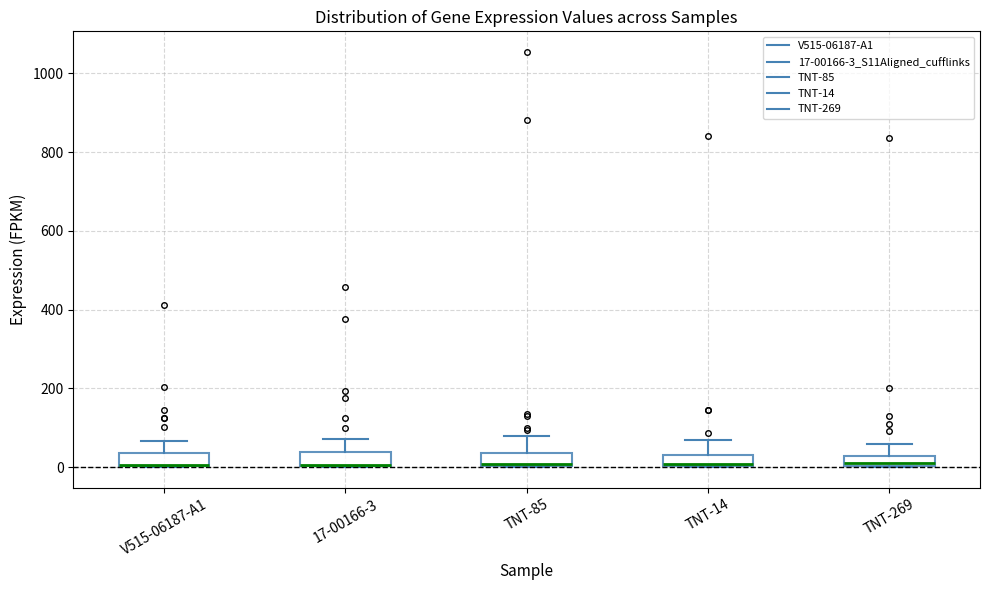

Where does the upper whisker of the box for TNT-14 end on the y-axis? The values are not printed on the chart, so give them approximately, as read against the axis.

60